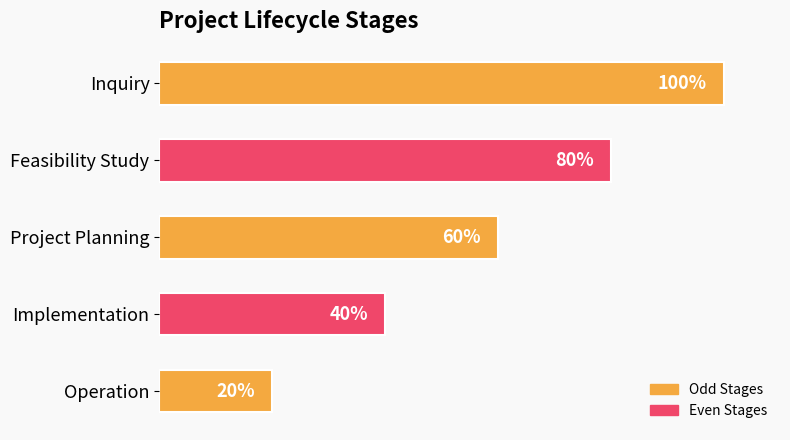

At which category does the chart reach its minimum across all series?

Operation